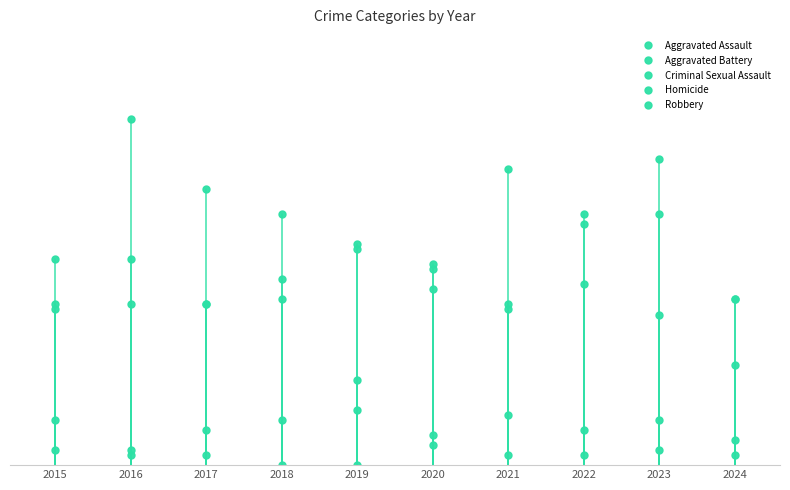

How many lines are shown in the chart?

5